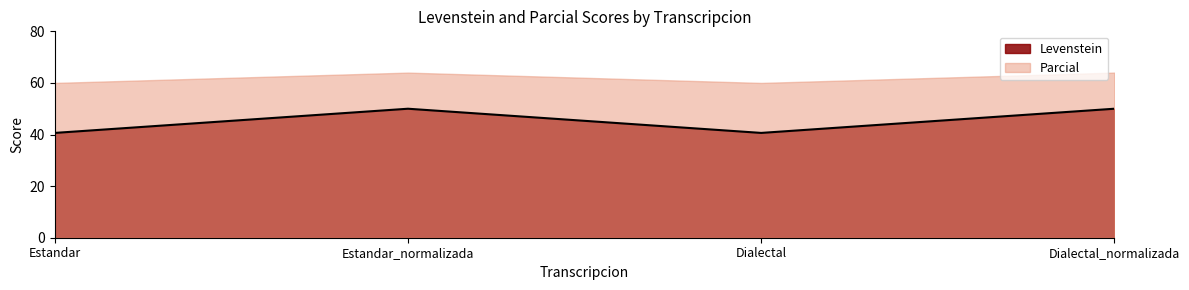

The value at Estandar_normalizada is 69.6. True or false?

False